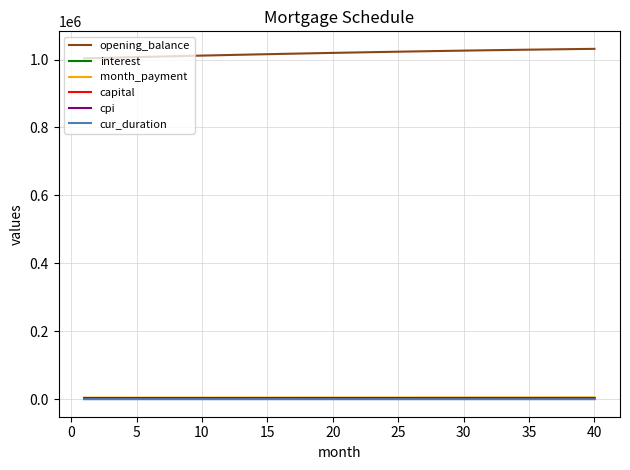

Which series has the largest total across all categories?

opening_balance